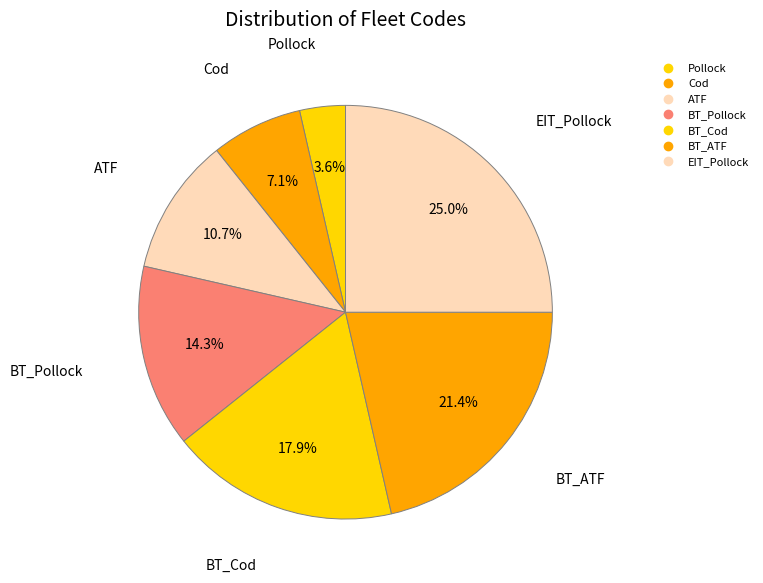

What is the change in value from ATF to BT_Cod?

+2